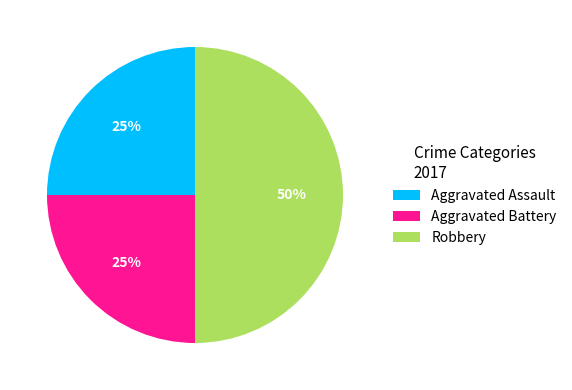

To the nearest percent, what percentage of the pie is Aggravated Assault?

25%